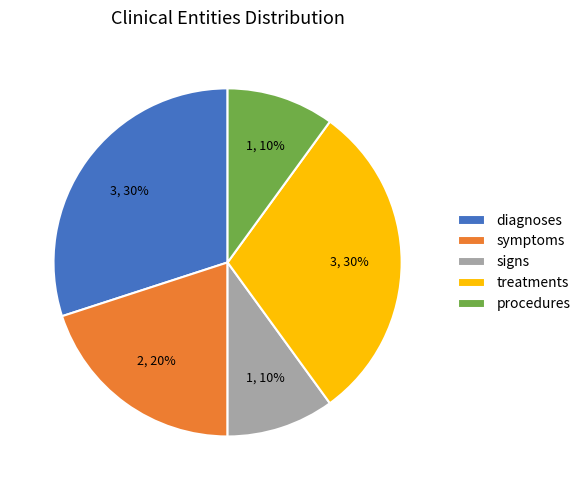

Combined, do signs and diagnoses account for over 50%?

No